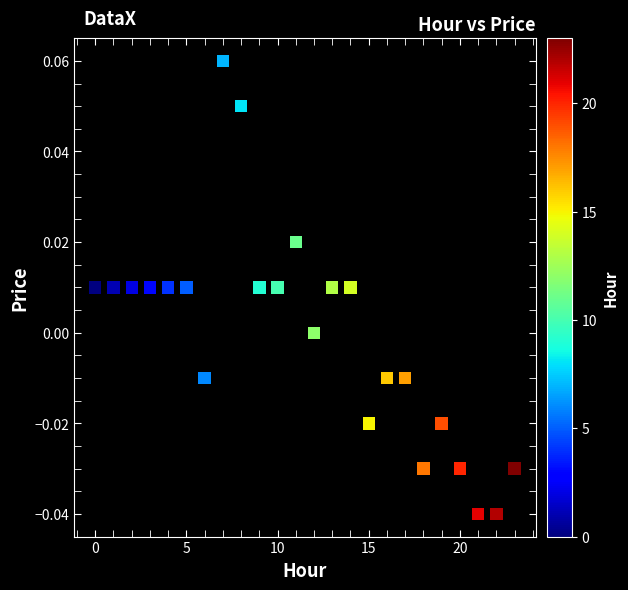

How many data points are displayed?

24